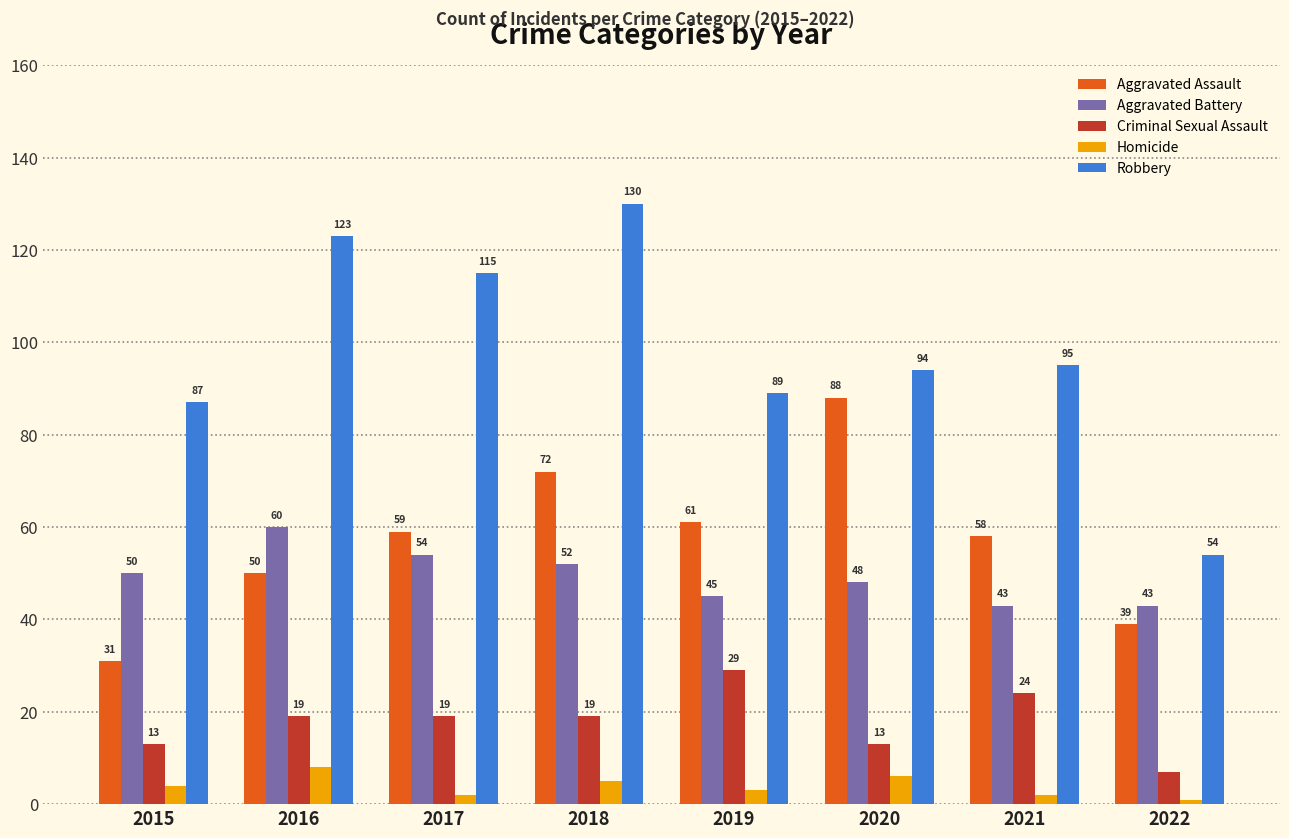

What is the difference between the maximum and minimum values in the Criminal Sexual Assault series?

22